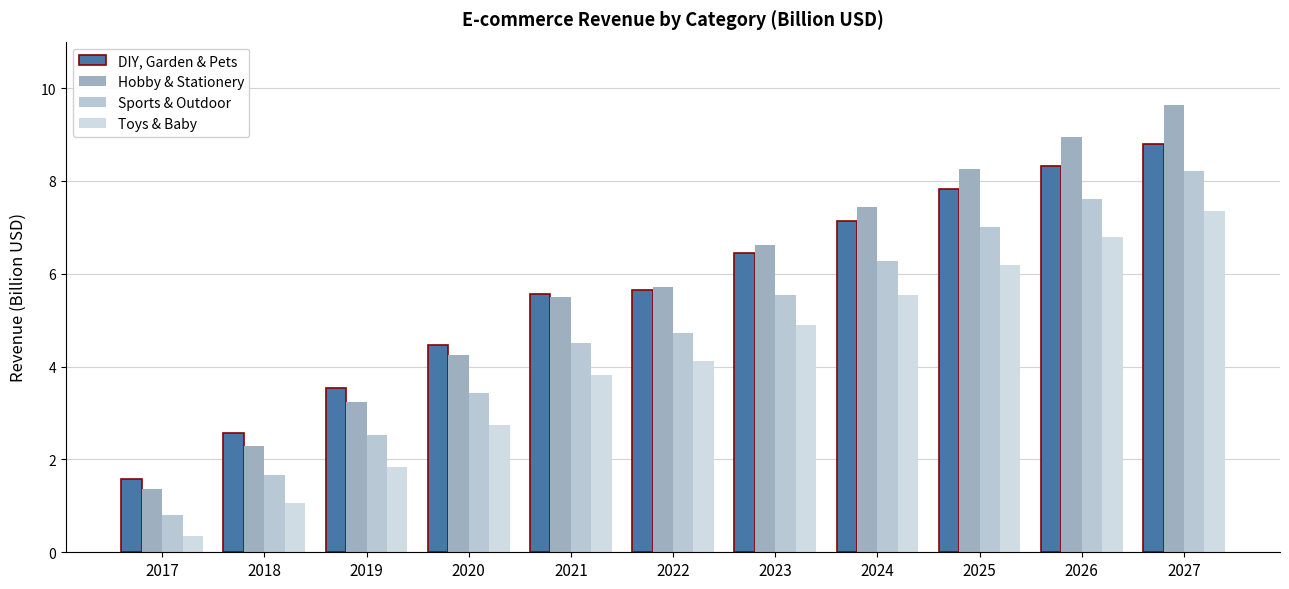

What is the value of the Hobby & Stationery bar at the 6th from the left?

5.7